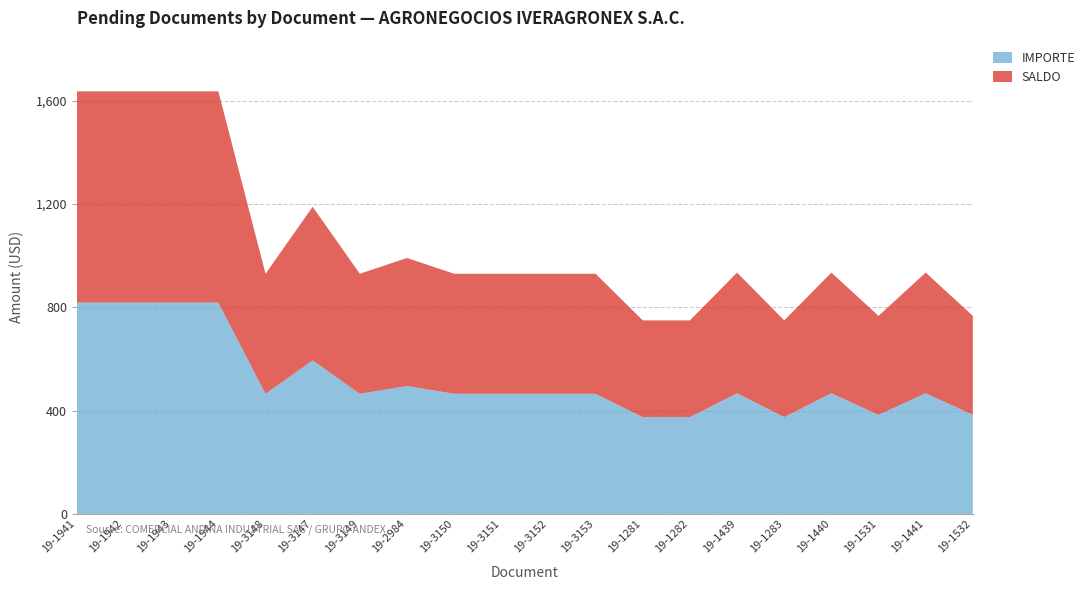

Reading right to left, list all the values displayed in this chart.

IMPORTE: 19-1532=383.5	19-1441=467.3	19-1531=383.5	19-1440=467.3	19-1283=374.7	19-1439=467.3	19-1282=374.7	19-1281=374.7	19-3153=465.0	19-3152=465.0	19-3151=465.0	19-3150=465.0	19-2984=495.6	19-3149=465.0	19-3147=594.7	19-3148=465.0	19-1944=818.3	19-1943=818.3	19-1942=818.3	19-1941=818.3
SALDO: 19-1532=383.5	19-1441=467.3	19-1531=383.5	19-1440=467.3	19-1283=374.7	19-1439=467.3	19-1282=374.7	19-1281=374.7	19-3153=465.0	19-3152=465.0	19-3151=465.0	19-3150=465.0	19-2984=495.6	19-3149=465.0	19-3147=594.7	19-3148=465.0	19-1944=818.3	19-1943=818.3	19-1942=818.3	19-1941=818.3